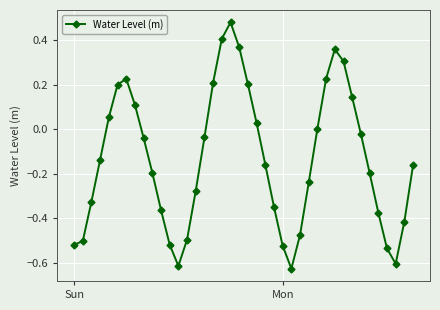

How many interior local peaks (higher than both neighbors) does the data have?

3